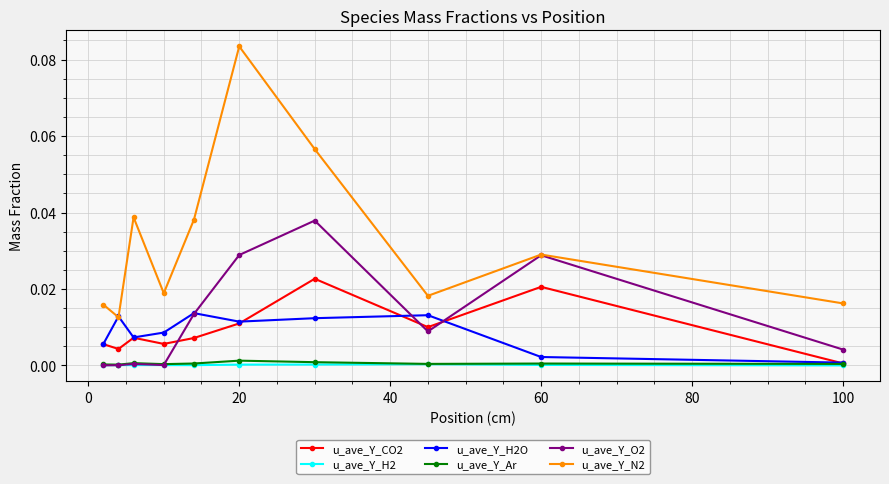

True or false: u_ave_Y_N2 and u_ave_Y_H2 intersect in this chart.

False